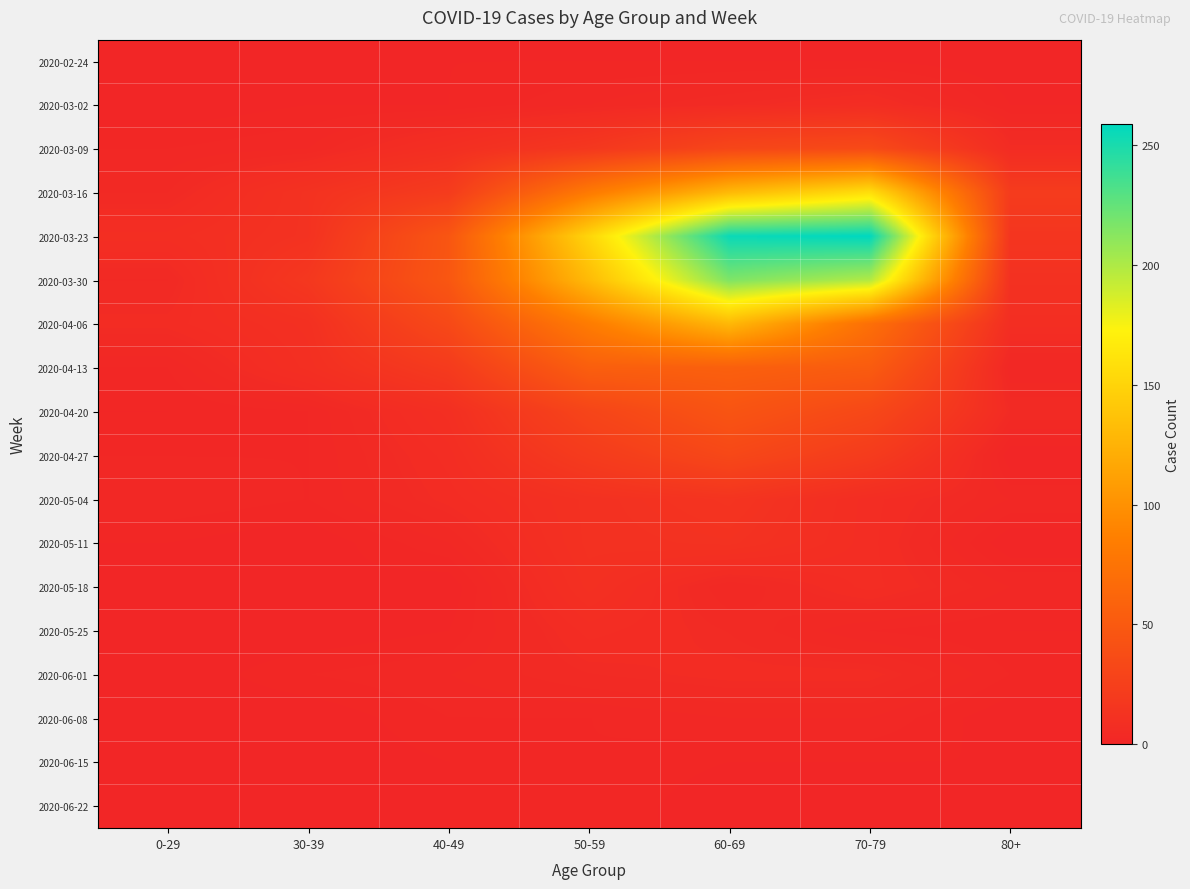

Reading left to right, what are all the values shown in this chart?

2020-02-24: 0-29=0	30-39=0	40-49=1	50-59=1	60-69=1	70-79=1	80+=0
2020-03-02: 0-29=0	30-39=1	40-49=1	50-59=3	60-69=5	70-79=7	80+=1
2020-03-09: 0-29=2	30-39=3	40-49=9	50-59=17	60-69=31	70-79=35	80+=6
2020-03-16: 0-29=4	30-39=12	40-49=21	50-59=81	60-69=130	70-79=158	80+=21
2020-03-23: 0-29=8	30-39=12	40-49=46	50-59=151	60-69=255	70-79=259	80+=15
2020-03-30: 0-29=4	30-39=17	40-49=47	50-59=131	60-69=216	70-79=199	80+=11
2020-04-06: 0-29=6	30-39=10	40-49=34	50-59=83	60-69=129	70-79=71	80+=8
2020-04-13: 0-29=2	30-39=9	40-49=20	50-59=55	60-69=56	70-79=52	80+=2
2020-04-20: 0-29=1	30-39=2	40-49=9	50-59=30	60-69=45	70-79=33	80+=5
2020-04-27: 0-29=2	30-39=2	40-49=7	50-59=21	60-69=33	70-79=21	80+=0
2020-05-04: 0-29=3	30-39=2	40-49=6	50-59=11	60-69=14	70-79=7	80+=3
2020-05-11: 0-29=1	30-39=0	40-49=3	50-59=11	60-69=12	70-79=7	80+=0
2020-05-18: 0-29=0	30-39=1	40-49=0	50-59=10	60-69=3	70-79=7	80+=3
2020-05-25: 0-29=0	30-39=0	40-49=1	50-59=7	60-69=5	70-79=2	80+=1
2020-06-01: 0-29=0	30-39=2	40-49=3	50-59=5	60-69=6	70-79=6	80+=2
2020-06-08: 0-29=0	30-39=0	40-49=2	50-59=2	60-69=3	70-79=3	80+=0
2020-06-15: 0-29=0	30-39=0	40-49=1	50-59=2	60-69=1	70-79=1	80+=1
2020-06-22: 0-29=1	30-39=0	40-49=1	50-59=2	60-69=0	70-79=1	80+=0